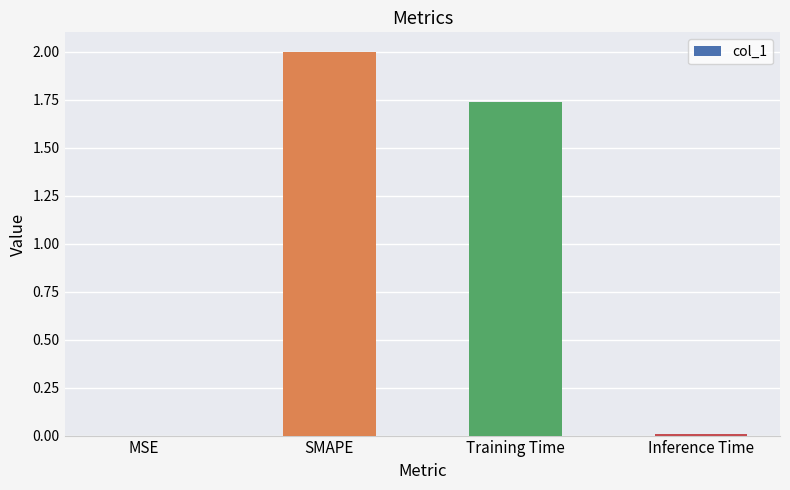

What is the maximum value shown in the chart?

2.0